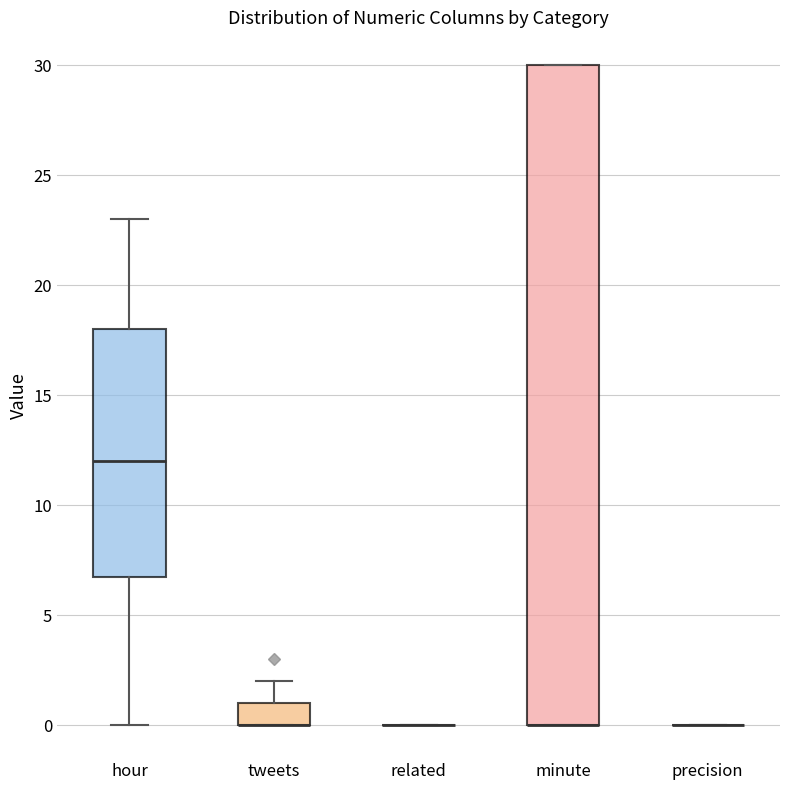

Reading left to right, read every box against the y-axis: the position of its median line, the range the box covers, and the ends of its whiskers. The values are not printed on the chart, so give them approximately, as read against the axis.

hour: median 12, box 7 to 18, whiskers 0 to 23
tweets: median 0 (drawn on the box's lower edge), box 0 to 1, whiskers 0 to 2
related: box collapsed to a line at 0, whiskers 0 to 0
minute: median 0 (drawn on the box's lower edge), box 0 to 30, whiskers 0 to 30
precision: box collapsed to a line at 0, whiskers 0 to 0